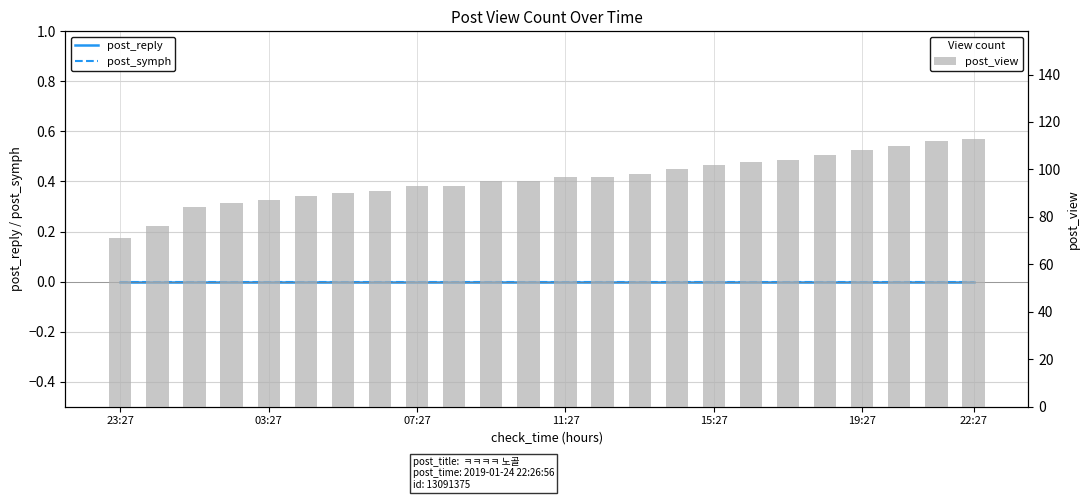

What is the difference between the second highest and second lowest values in the post_view series?

36